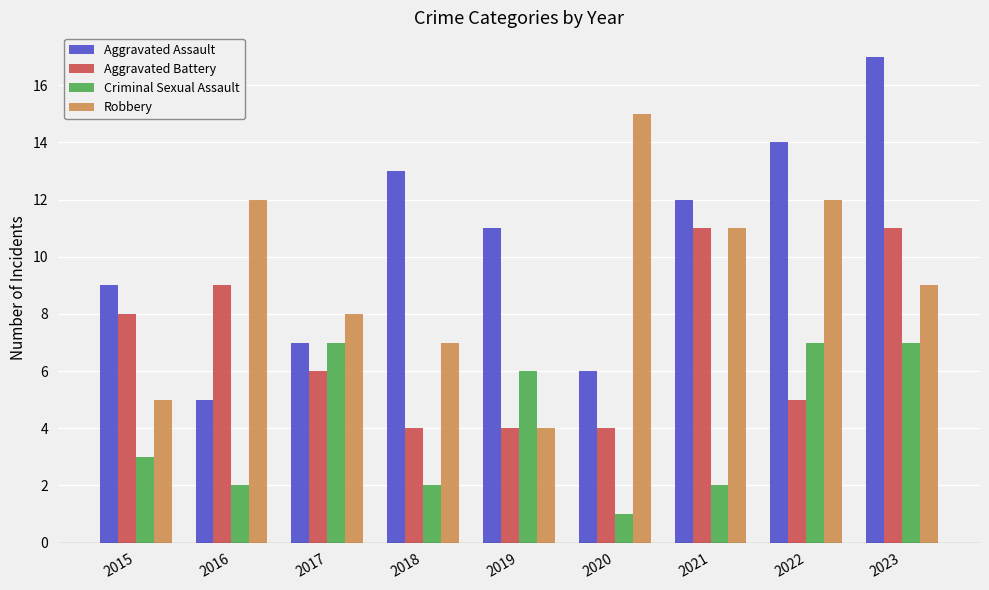

The Robbery series shows 15 at 2020. True or false?

True